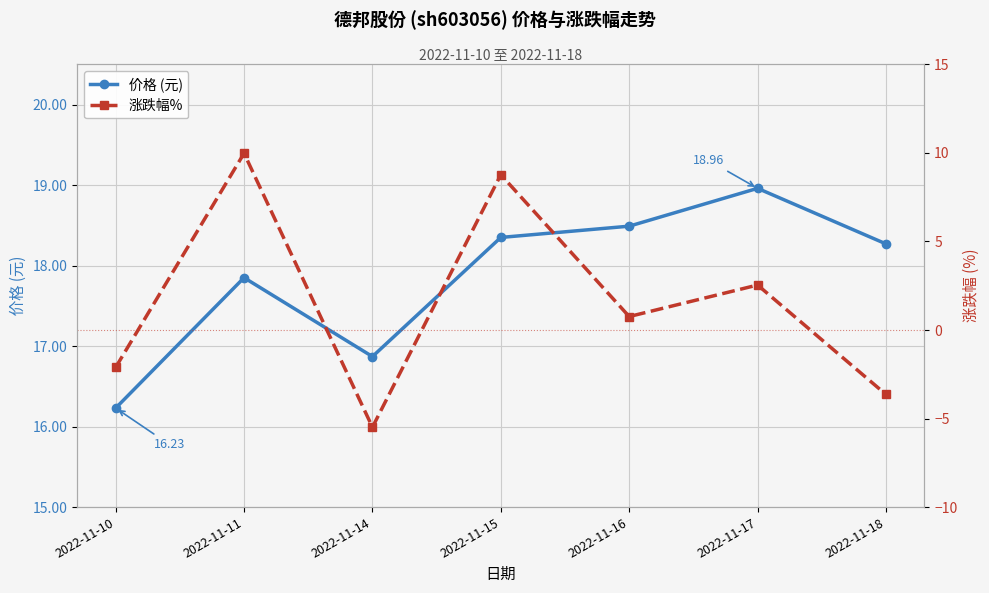

True or false: 价格 (元) has a value of 18.3 at 2022-11-18.

True